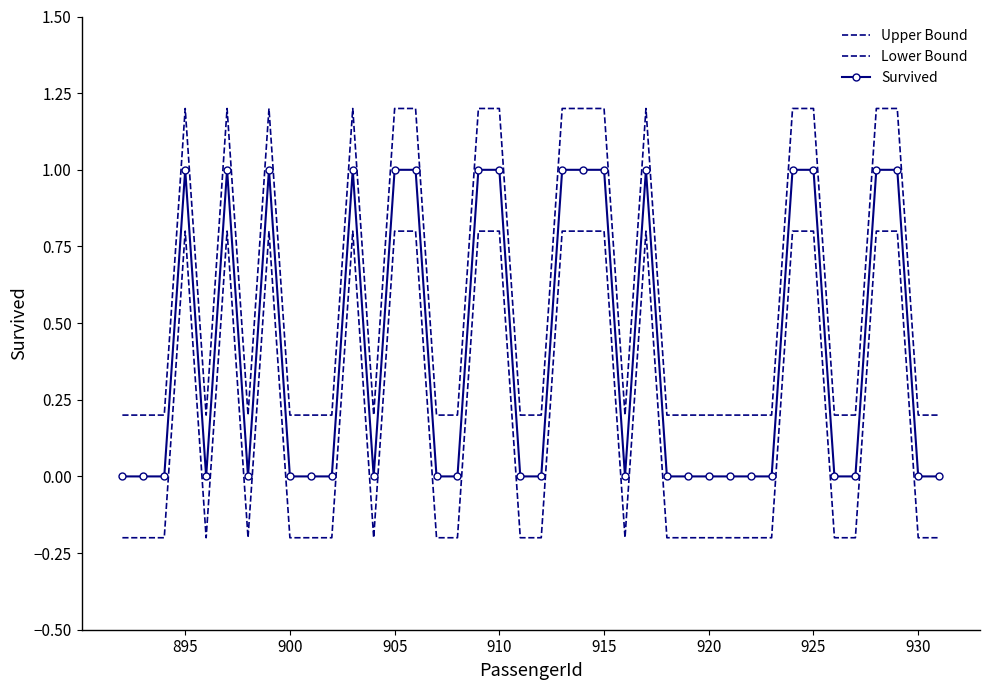

Is this an area chart (filled region under the line)?

No